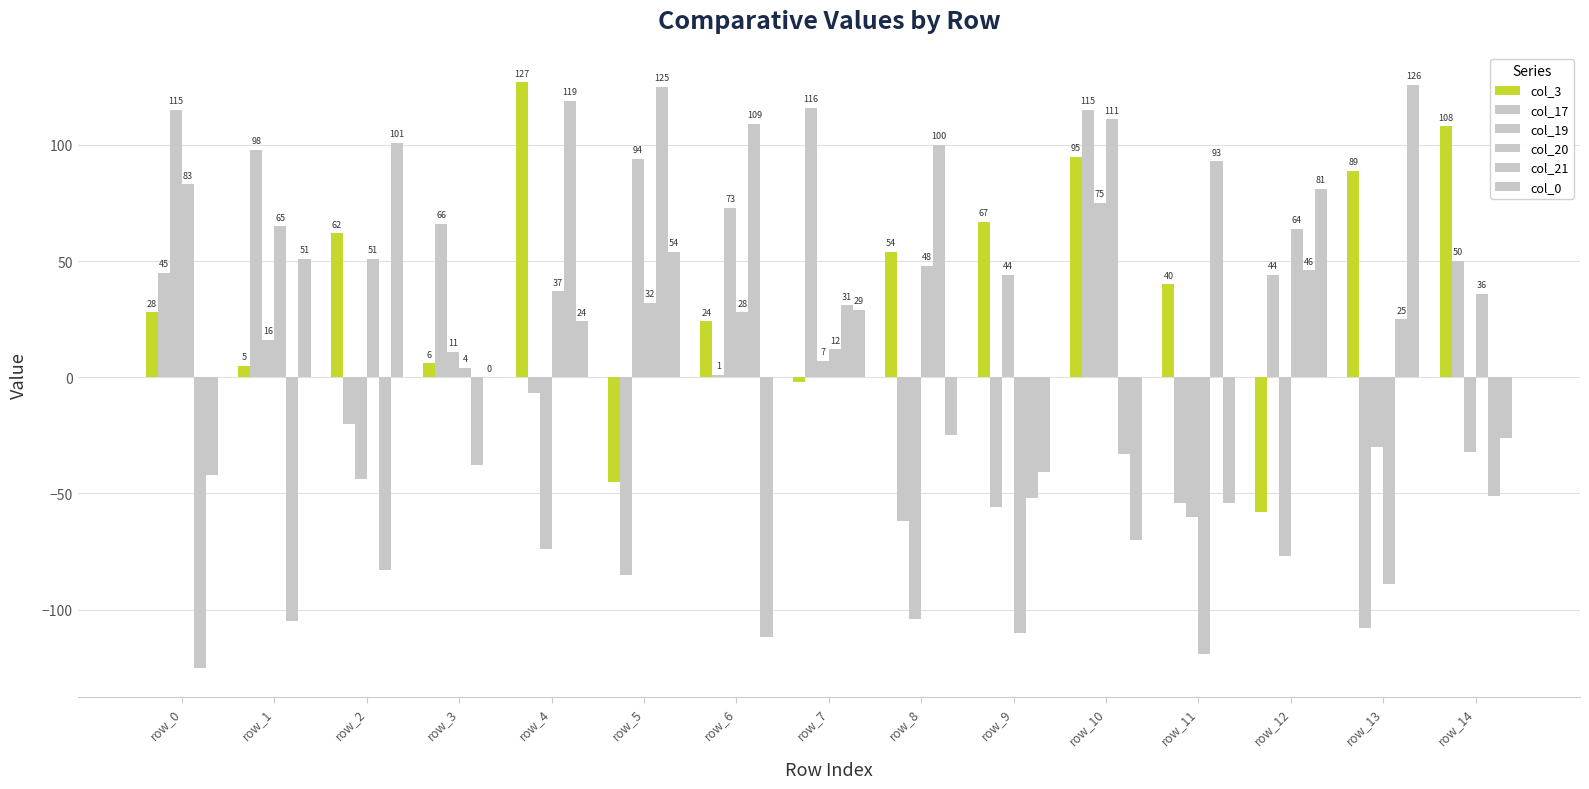

Count the number of categories in the chart.

15